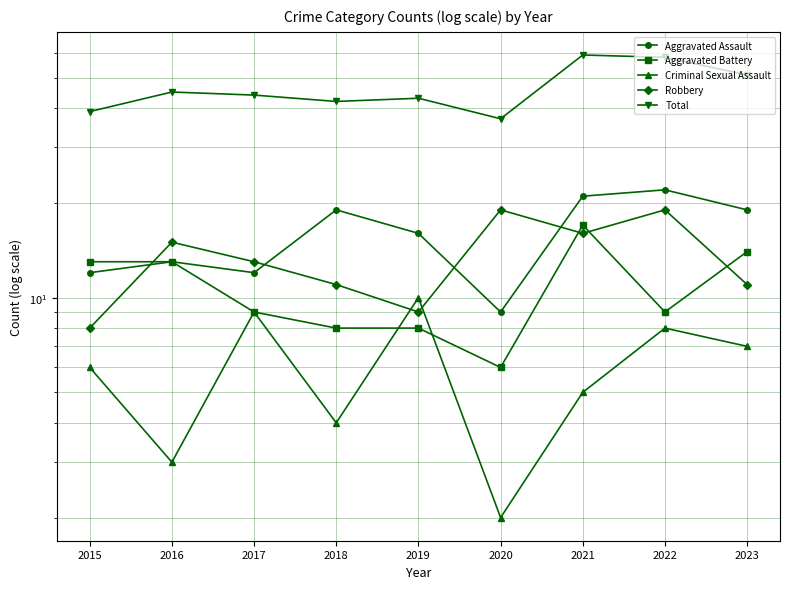

What is the difference between the Robbery values at 2016 and 2018?

4